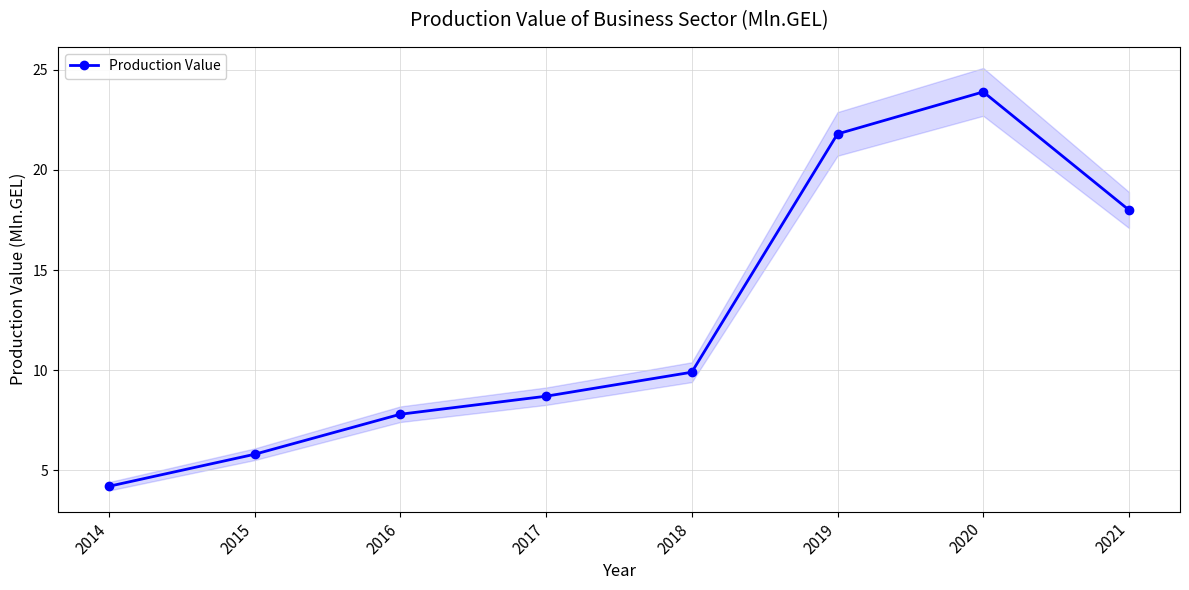

Rank the categories by value from lowest to highest.

2014, 2015, 2016, 2017, 2018, 2021, 2019, 2020